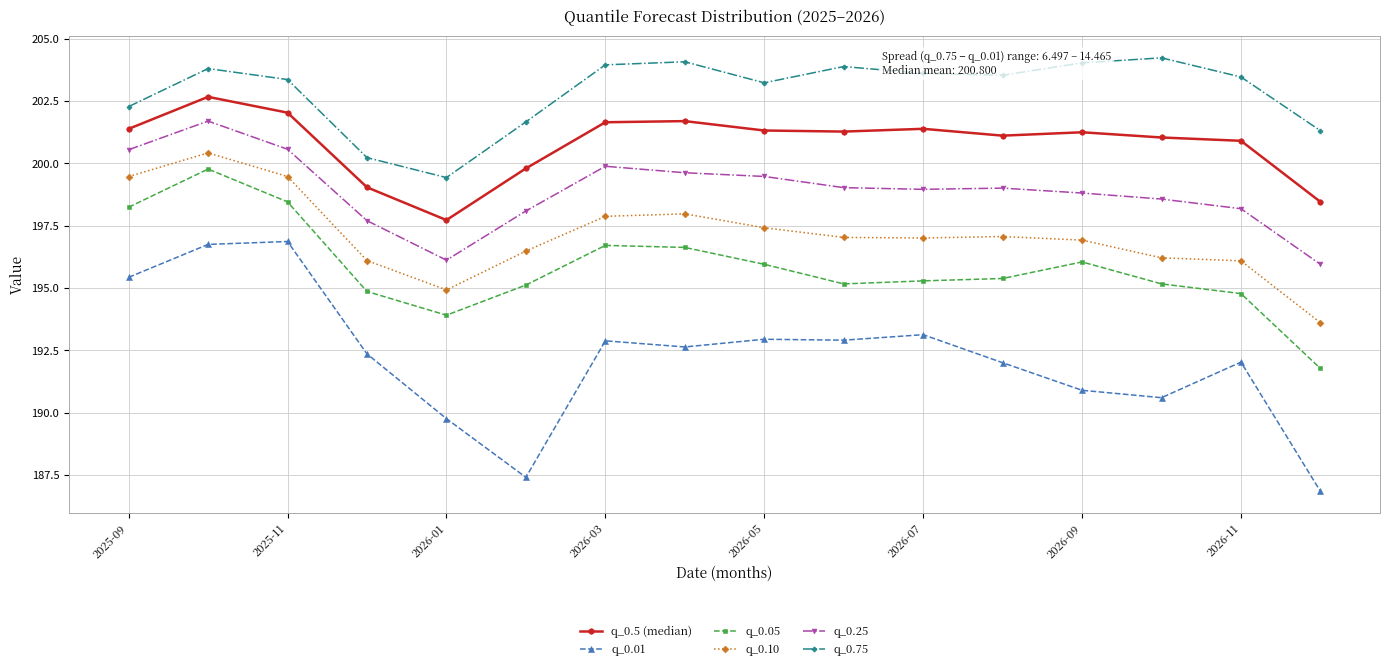

Rank the series by their maximum value, from lowest to highest.

q_0.01, q_0.05, q_0.10, q_0.25, q_0.5 (median), q_0.75